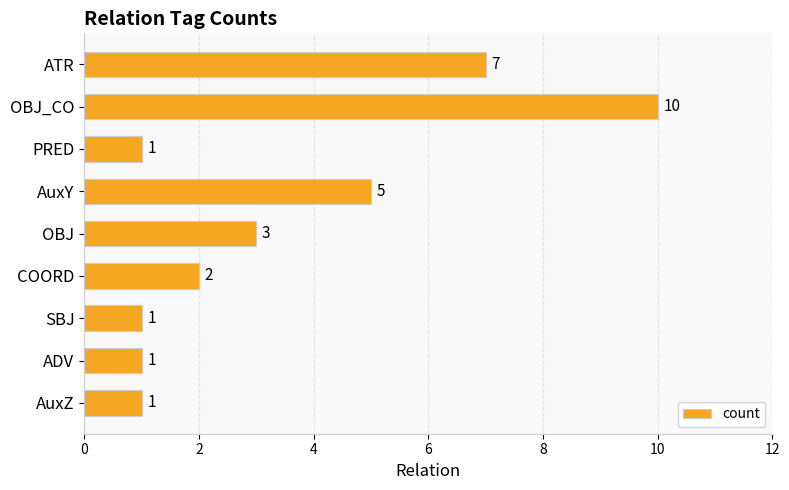

Reading top to bottom, what are all the values shown in this chart?

7	10	1	5	3	2	1	1	1